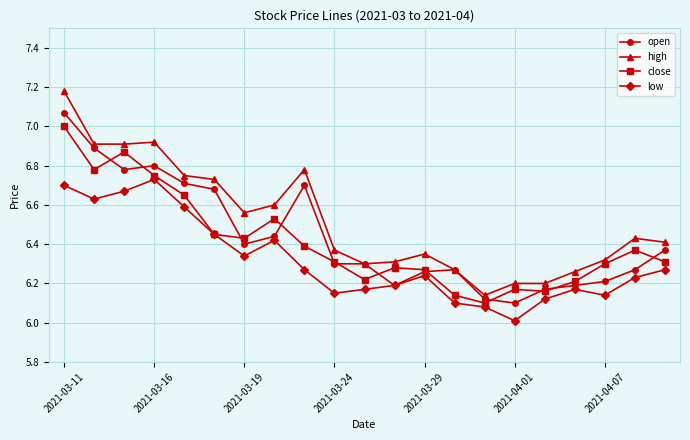

True or false: low and high intersect in this chart.

False